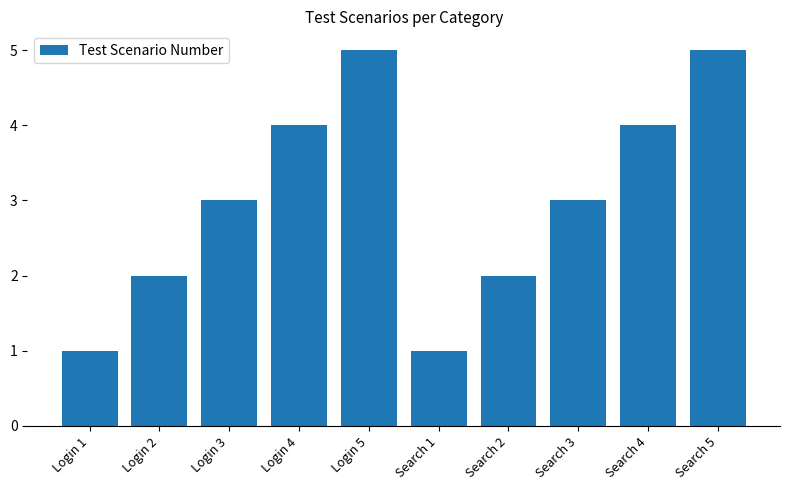

Is it true that the value at Search 4 is 4?

True